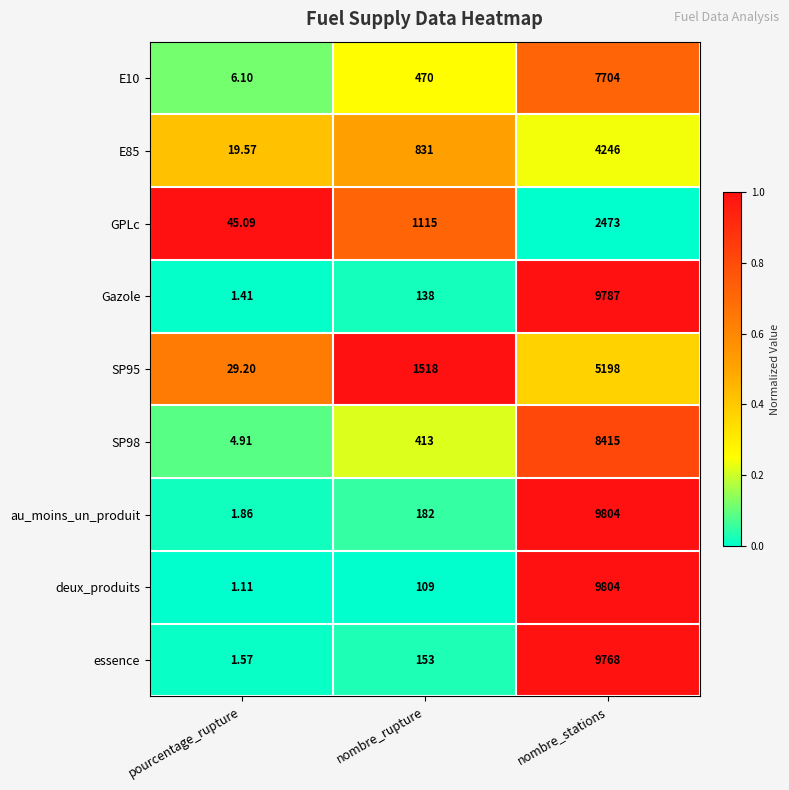

Where is SP98 nearest to the value 4209?

nombre_rupture